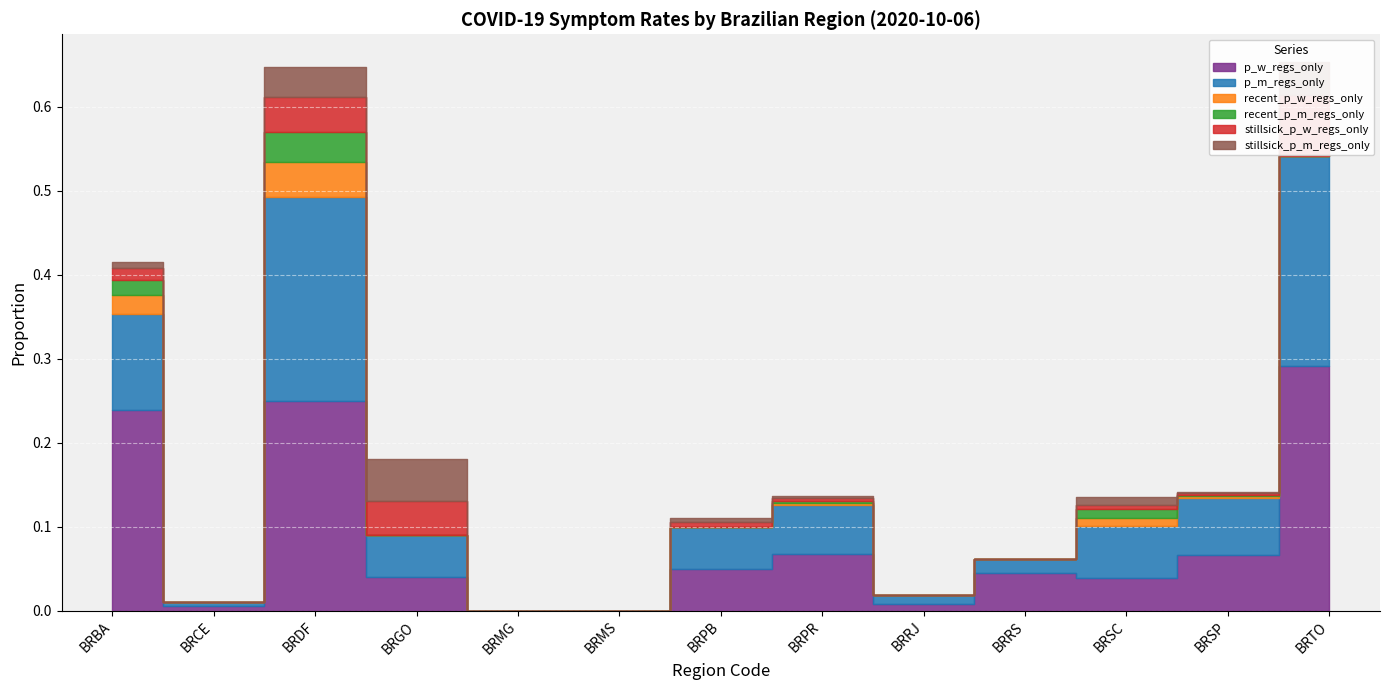

Where is the first local minimum for recent_p_w_regs_only?

BRCE